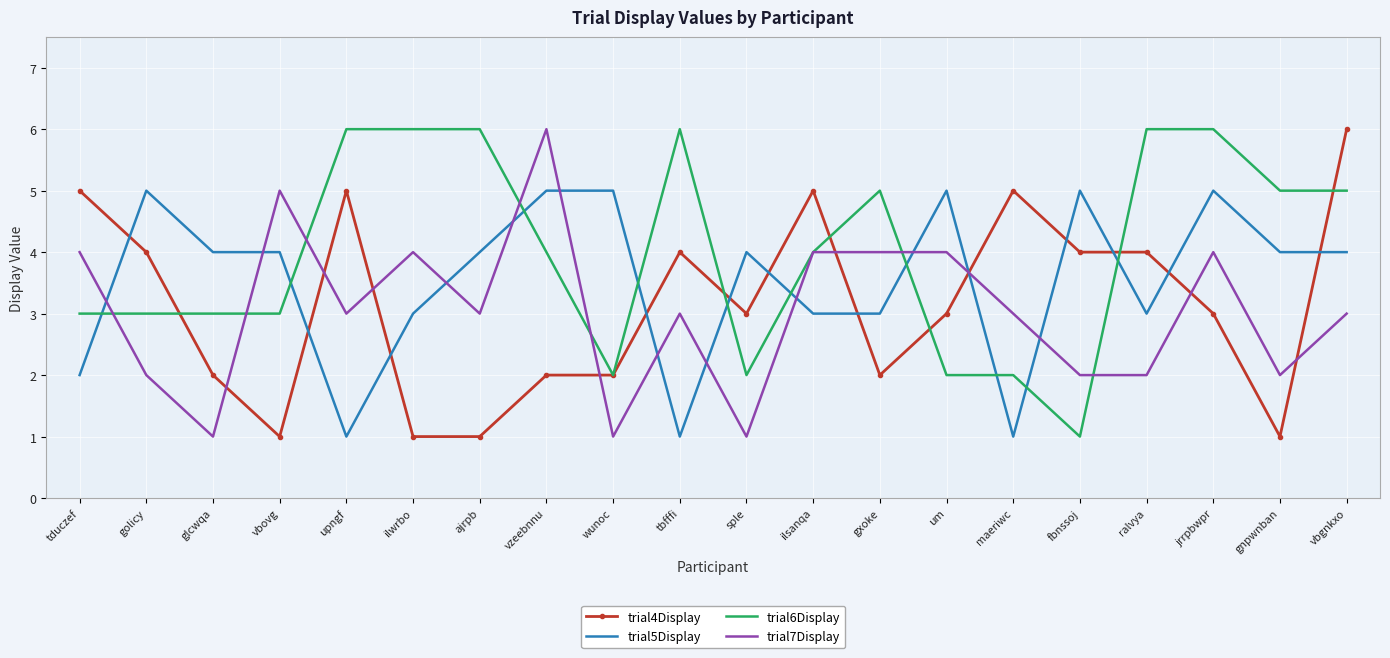

What is the total value across all series at gnpwnban?

12